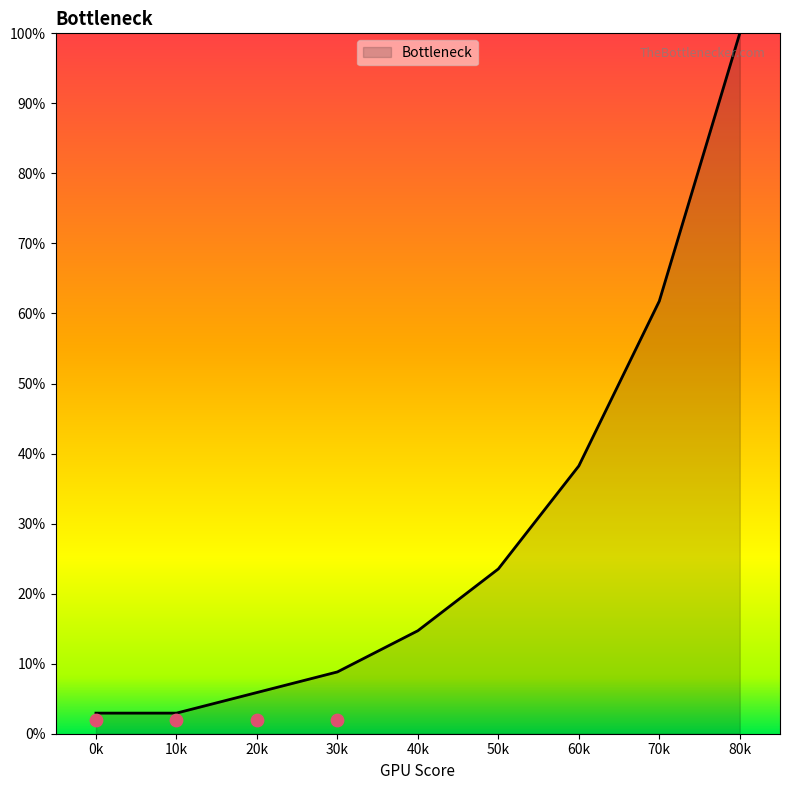

The Bottleneck series shows 2.7 at 20k. True or false?

False